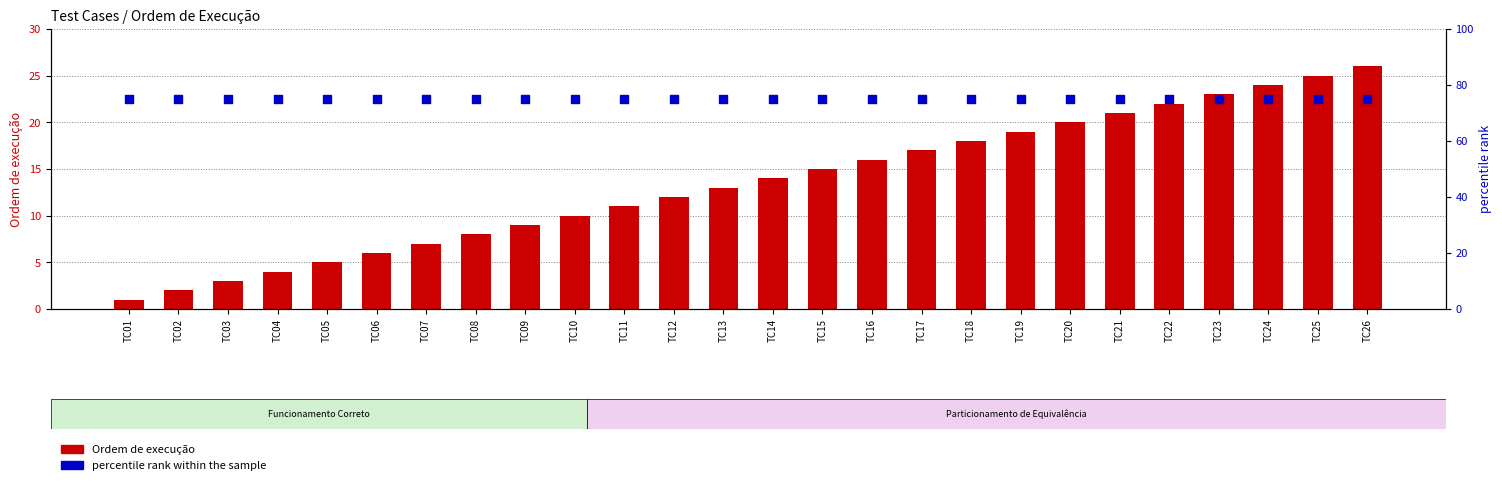

At which category is the sum across all series the highest?

TC26